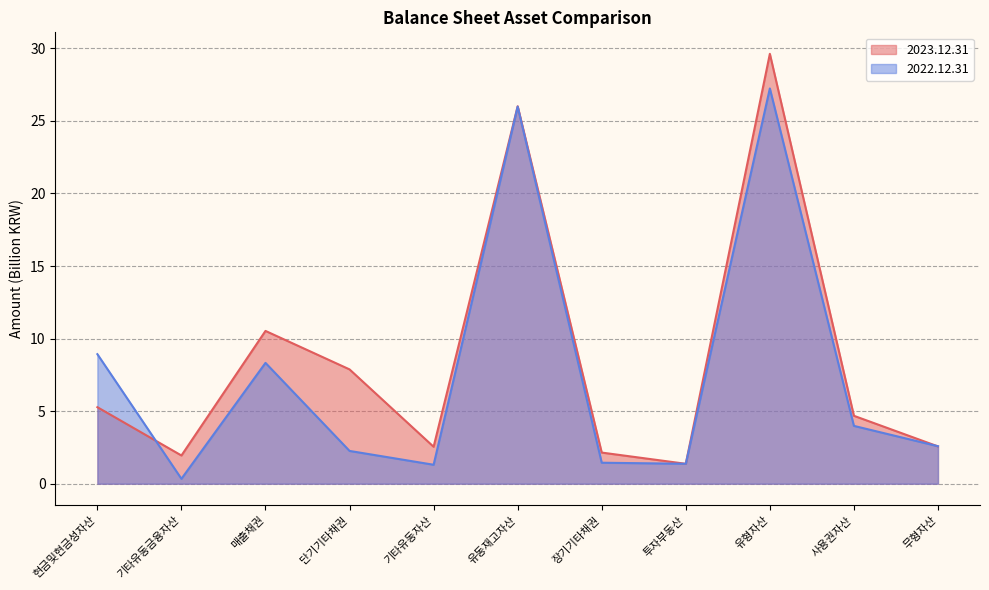

Reading left to right, extract all data points from this chart.

2023.12.31: 현금및현금성자산=5.3	기타유동금융자산=1.9	매출채권=10.5	단기기타채권=7.9	기타유동자산=2.5	유동재고자산=26.0	장기기타채권=2.1	투자부동산=1.4	유형자산=29.6	사용권자산=4.7	무형자산=2.6
2022.12.31: 현금및현금성자산=8.9	기타유동금융자산=0.3	매출채권=8.3	단기기타채권=2.3	기타유동자산=1.3	유동재고자산=26.0	장기기타채권=1.4	투자부동산=1.4	유형자산=27.2	사용권자산=4.0	무형자산=2.6